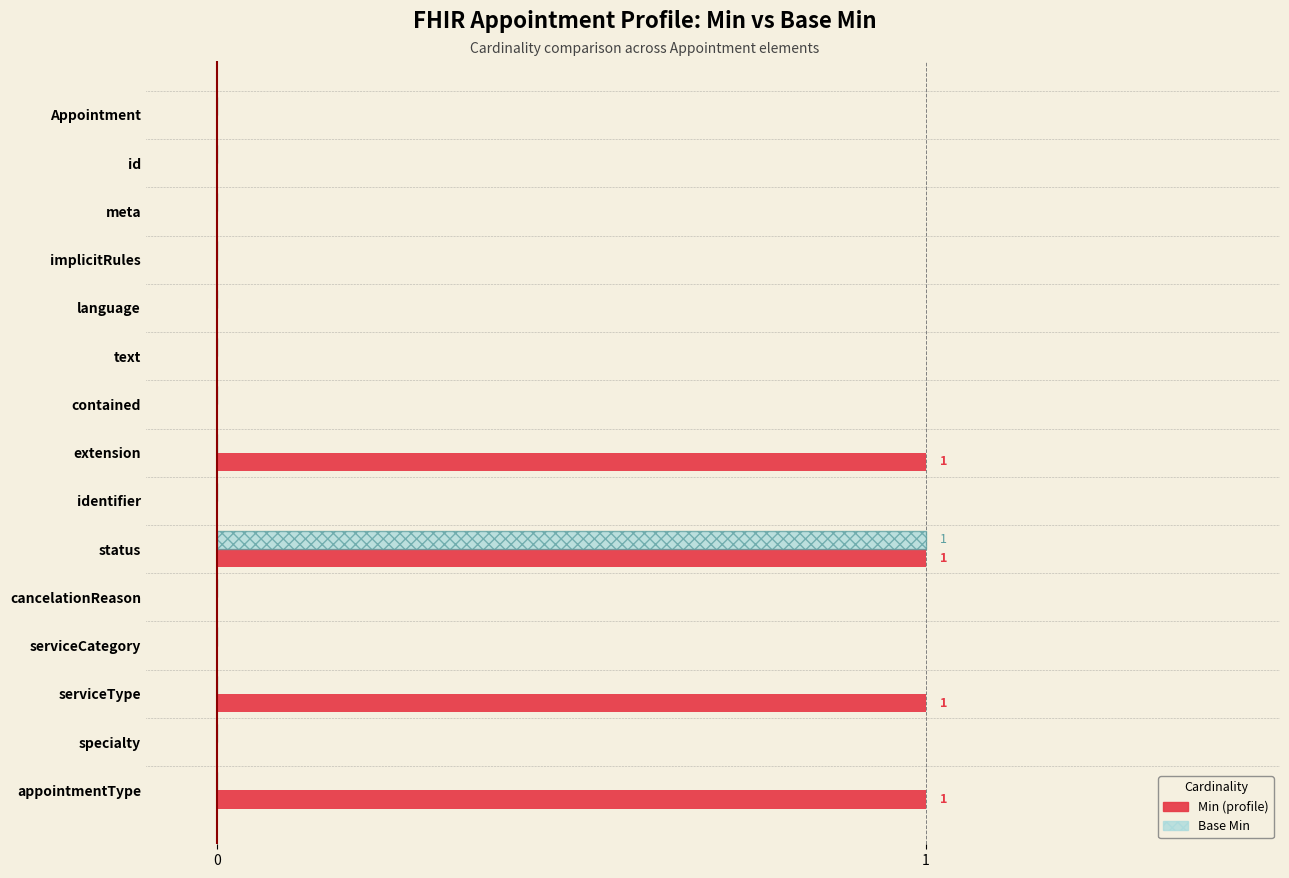

At which category is the sum across all series the highest?

status